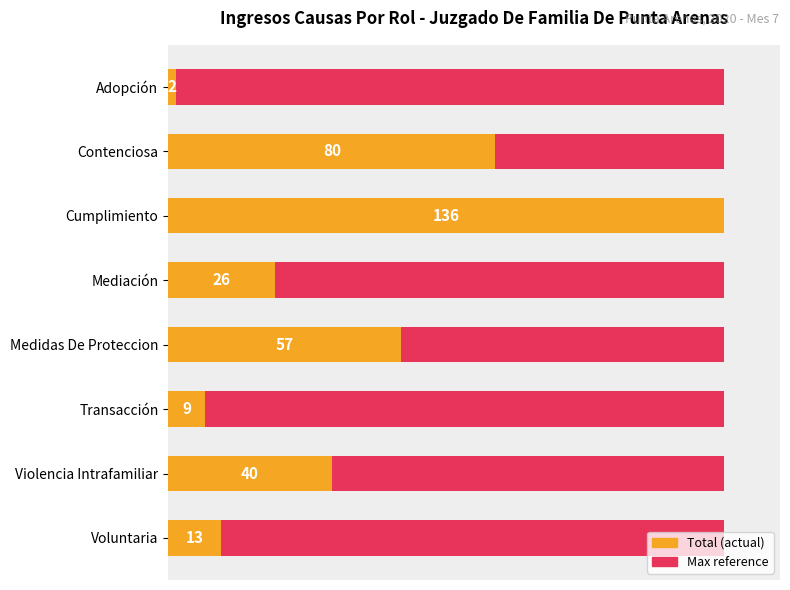

What is the value of the Total bar at the 7th from the left?

40.0